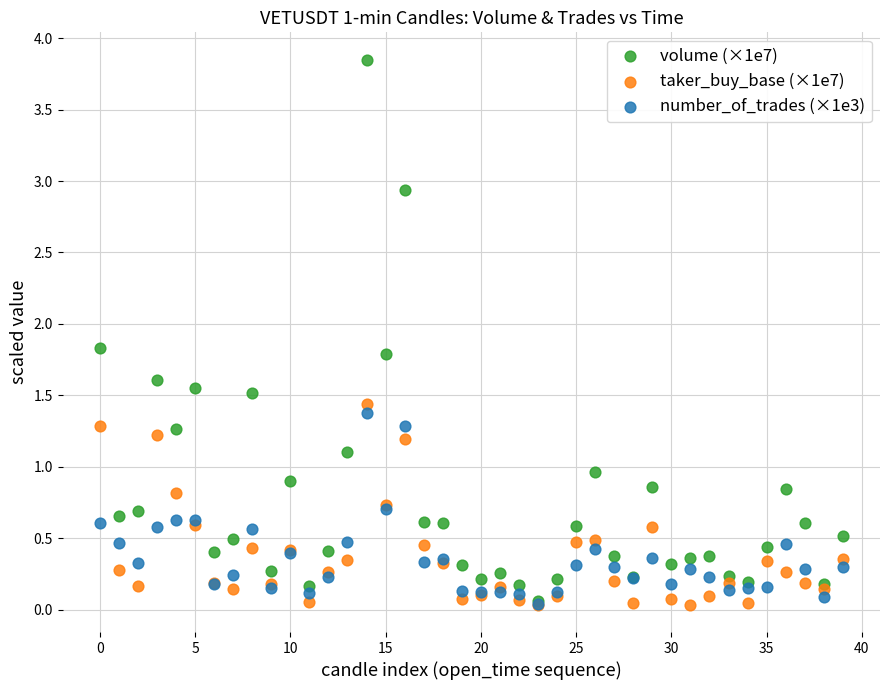

What are all the series names shown in the legend?

volume (×1e7), taker_buy_base (×1e7), number_of_trades (×1e3)